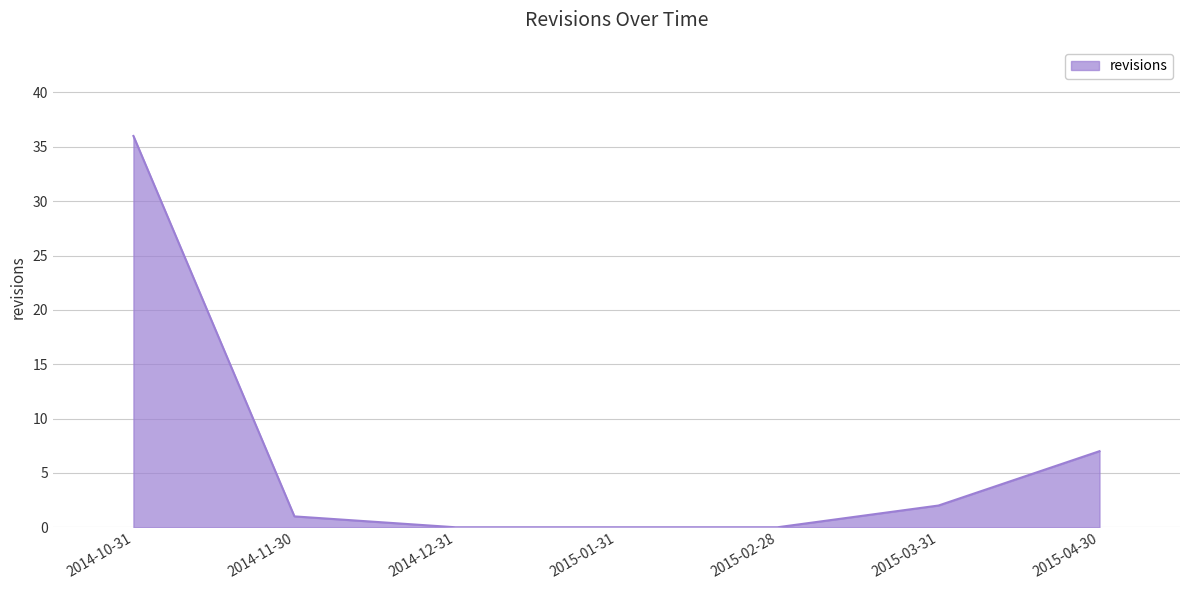

True or false: the data shows 21 at 2015-02-28.

False